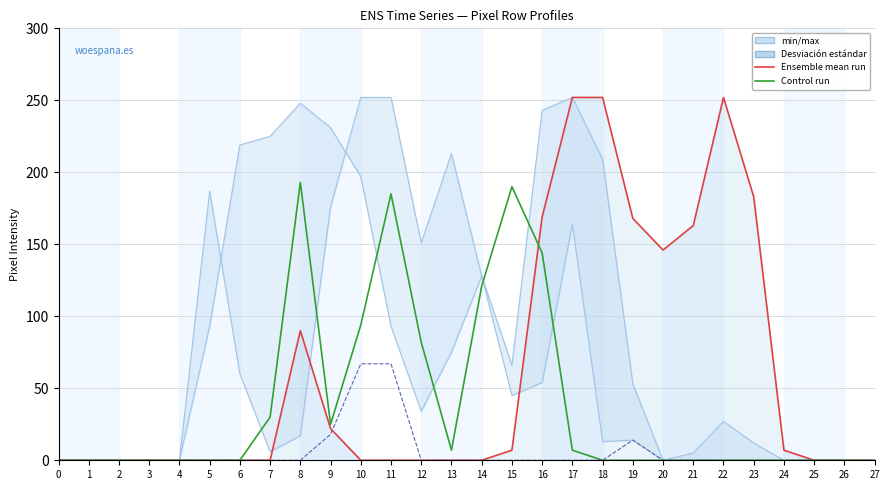

What is the value of the col_20 point at the 8th from the left?

30